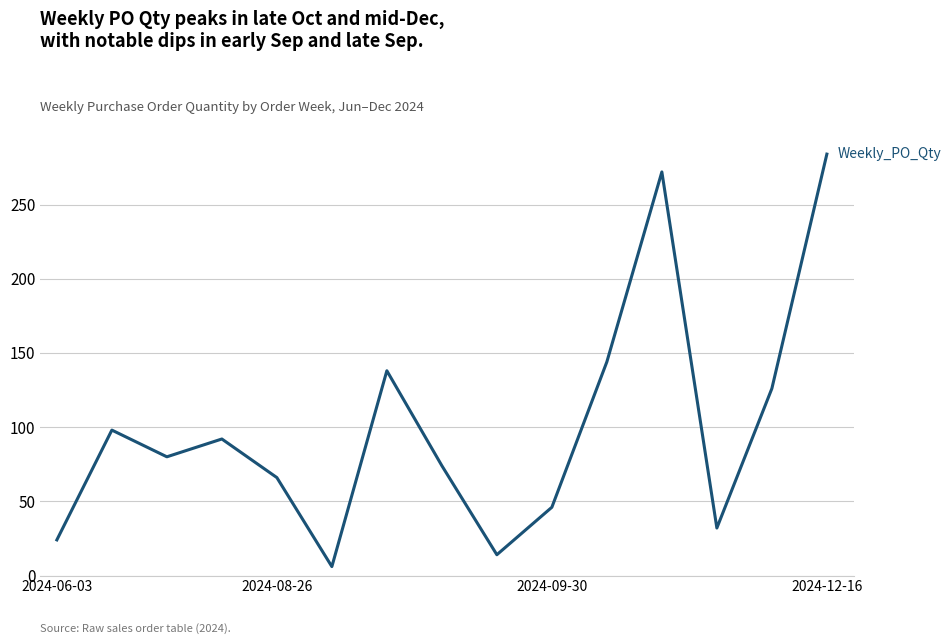

What is the minimum value shown in the chart?

6